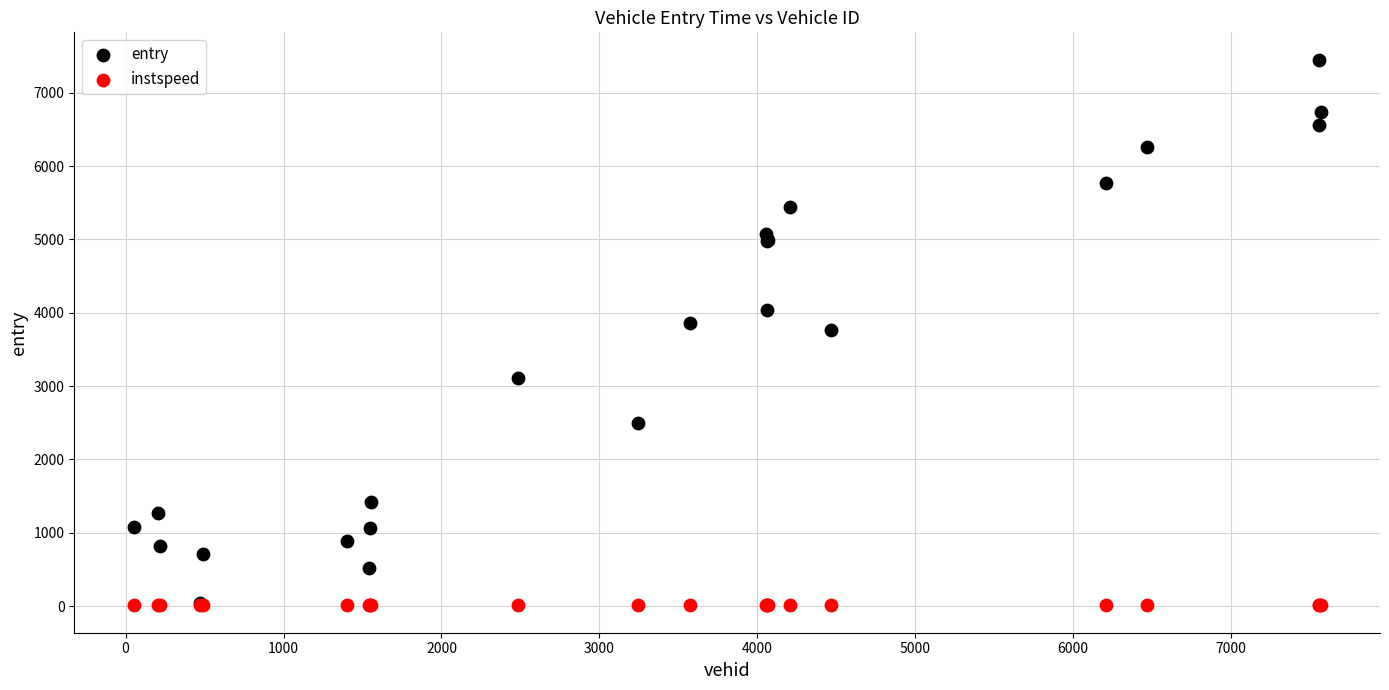

What are all the series names shown in the legend?

entry, instspeed